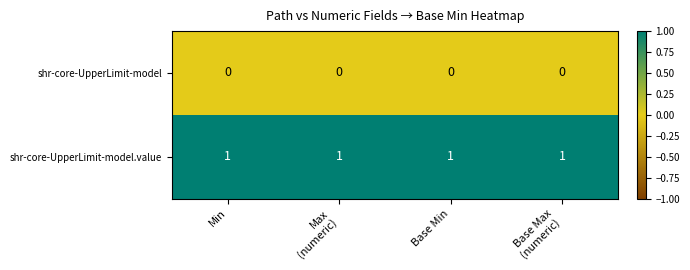

The shr-core-UpperLimit-model series shows 0 at Min. True or false?

True